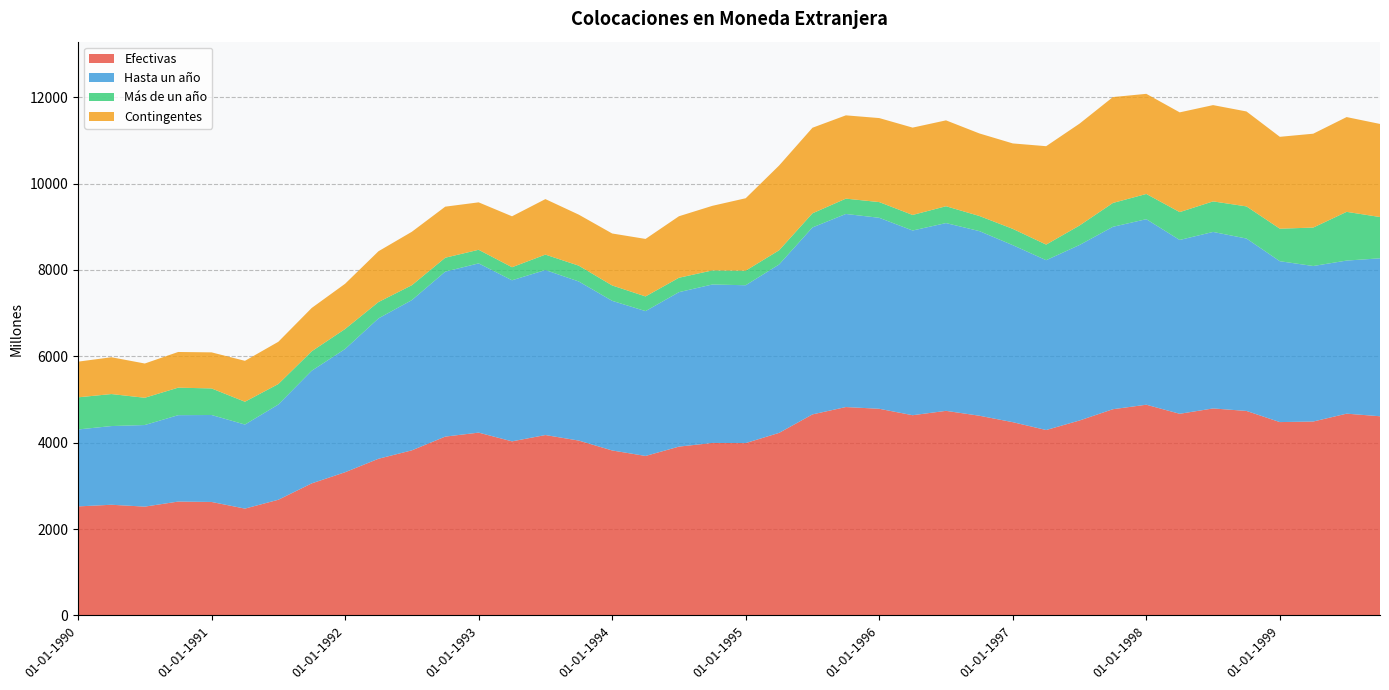

Reading left to right, what are all the values shown in this chart?

Efectivas: 01-01-1990=2525	01-04-1990=2563	01-07-1990=2520	01-10-1990=2637	01-01-1991=2628	01-04-1991=2474	01-07-1991=2679	01-10-1991=3058	01-01-1992=3316	01-04-1992=3628	01-07-1992=3823	01-10-1992=4141	01-01-1993=4233	01-04-1993=4031	01-07-1993=4177	01-10-1993=4049	01-01-1994=3820	01-04-1994=3693	01-07-1994=3909	01-10-1994=3994	01-01-1995=3991	01-04-1995=4227	01-07-1995=4655	01-10-1995=4825	01-01-1996=4785	01-04-1996=4636	01-07-1996=4737	01-10-1996=4624	01-01-1997=4475	01-04-1997=4293	01-07-1997=4514	01-10-1997=4775	01-01-1998=4879	01-04-1998=4669	01-07-1998=4793	01-10-1998=4735	01-01-1999=4477	01-04-1999=4490	01-07-1999=4672	01-10-1999=4612
Hasta un año: 01-01-1990=1781	01-04-1990=1822	01-07-1990=1889	01-10-1990=2000	01-01-1991=2013	01-04-1991=1946	01-07-1991=2205	01-10-1991=2608	01-01-1992=2853	01-04-1992=3250	01-07-1992=3478	01-10-1992=3819	01-01-1993=3918	01-04-1993=3729	01-07-1993=3820	01-10-1993=3683	01-01-1994=3464	01-04-1994=3353	01-07-1994=3576	01-10-1994=3668	01-01-1995=3654	01-04-1995=3898	01-07-1995=4328	01-10-1995=4470	01-01-1996=4421	01-04-1996=4276	01-07-1996=4347	01-10-1996=4274	01-01-1997=4098	01-04-1997=3932	01-07-1997=4063	01-10-1997=4223	01-01-1998=4295	01-04-1998=4024	01-07-1998=4086	01-10-1998=3991	01-01-1999=3724	01-04-1999=3600	01-07-1999=3544	01-10-1999=3656
Más de un año: 01-01-1990=744	01-04-1990=741	01-07-1990=631	01-10-1990=637	01-01-1991=615	01-04-1991=528	01-07-1991=474	01-10-1991=450	01-01-1992=463	01-04-1992=378	01-07-1992=345	01-10-1992=322	01-01-1993=315	01-04-1993=302	01-07-1993=357	01-10-1993=366	01-01-1994=356	01-04-1994=340	01-07-1994=333	01-10-1994=326	01-01-1995=337	01-04-1995=329	01-07-1995=327	01-10-1995=355	01-01-1996=364	01-04-1996=360	01-07-1996=390	01-10-1996=350	01-01-1997=377	01-04-1997=361	01-07-1997=451	01-10-1997=552	01-01-1998=584	01-04-1998=645	01-07-1998=707	01-10-1998=744	01-01-1999=753	01-04-1999=890	01-07-1999=1128	01-10-1999=956
Contingentes: 01-01-1990=826	01-04-1990=852	01-07-1990=793	01-10-1990=826	01-01-1991=835	01-04-1991=947	01-07-1991=978	01-10-1991=1003	01-01-1992=1047	01-04-1992=1176	01-07-1992=1237	01-10-1992=1182	01-01-1993=1098	01-04-1993=1179	01-07-1993=1285	01-10-1993=1181	01-01-1994=1203	01-04-1994=1331	01-07-1994=1424	01-10-1994=1495	01-01-1995=1677	01-04-1995=1962	01-07-1995=1981	01-10-1995=1928	01-01-1996=1945	01-04-1996=2022	01-07-1996=1988	01-10-1996=1911	01-01-1997=1978	01-04-1997=2278	01-07-1997=2358	01-10-1997=2451	01-01-1998=2318	01-04-1998=2309	01-07-1998=2229	01-10-1998=2198	01-01-1999=2127	01-04-1999=2173	01-07-1999=2194	01-10-1999=2155